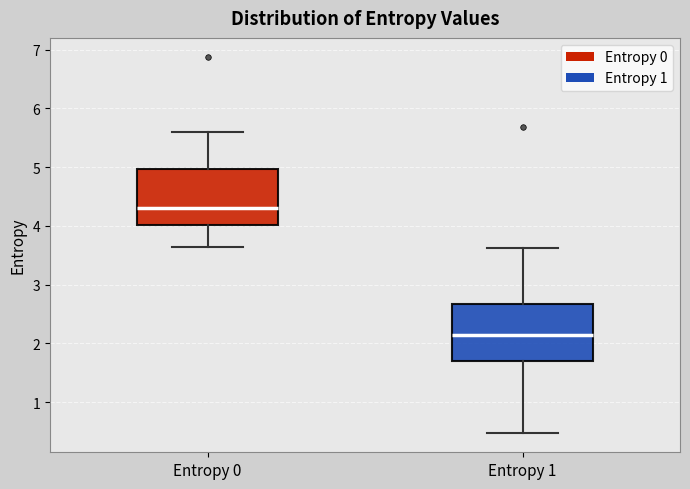

Reading left to right, read every box against the y-axis: the position of its median line, the range the box covers, and the ends of its whiskers. The values are not printed on the chart, so give them approximately, as read against the axis.

Entropy 0: median 4.3, box 4.0 to 5.0, whiskers 3.6 to 5.6
Entropy 1: median 2.1, box 1.7 to 2.7, whiskers 0.5 to 3.6